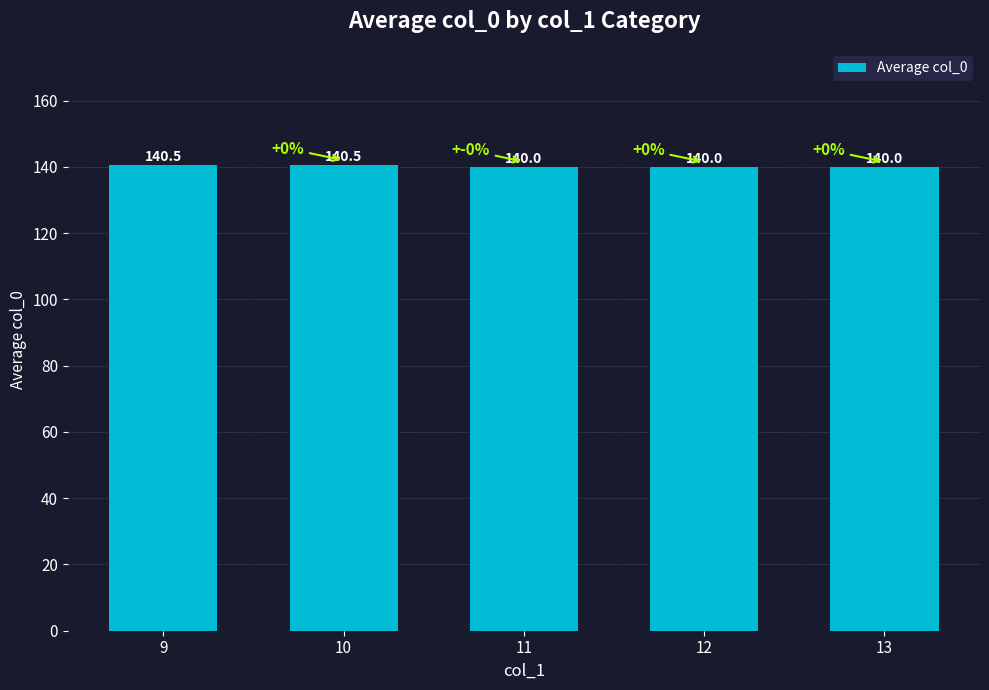

Reading left to right, what are all the values shown in this chart?

9=140.5	10=140.5	11=140.0	12=140.0	13=140.0